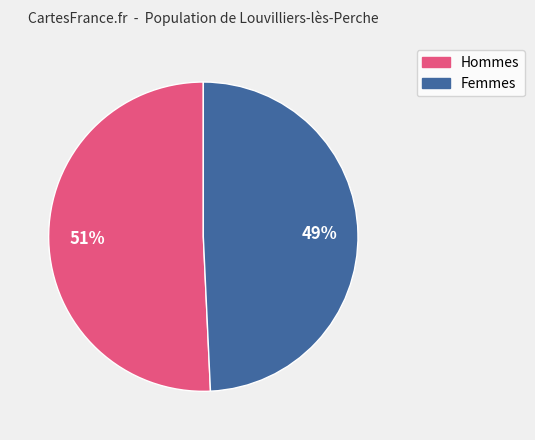

How many segments does this pie chart have?

2